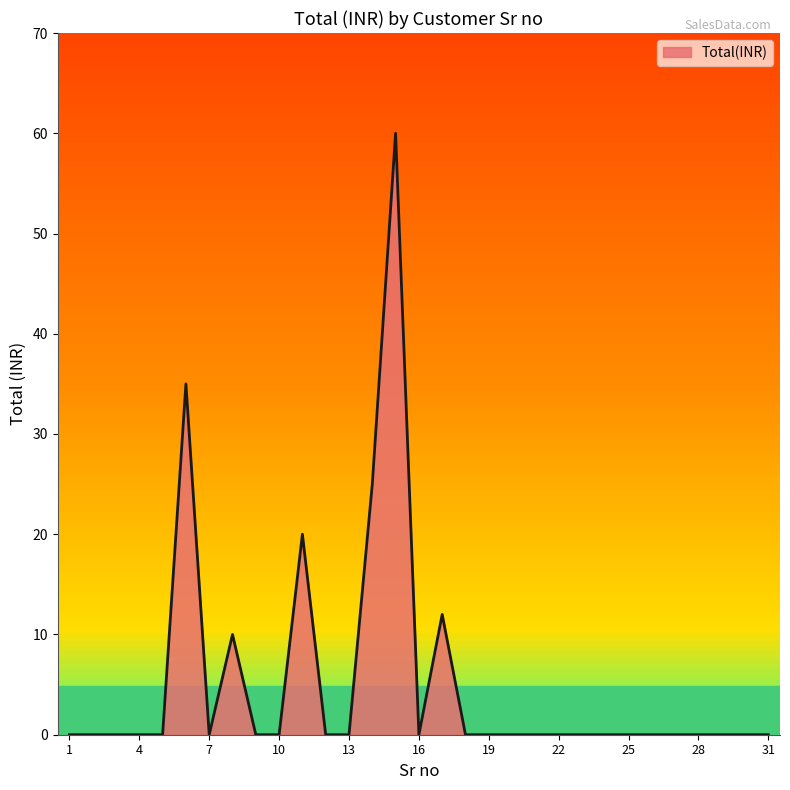

What is the maximum value shown in the chart?

60